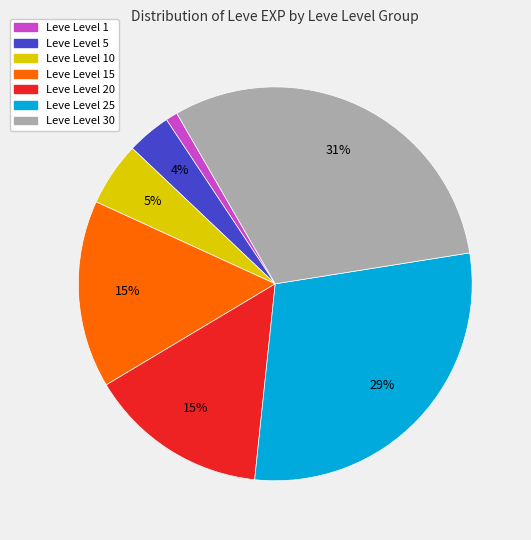

To the nearest percent, what is the difference between the largest and smallest slice percentages?

30%